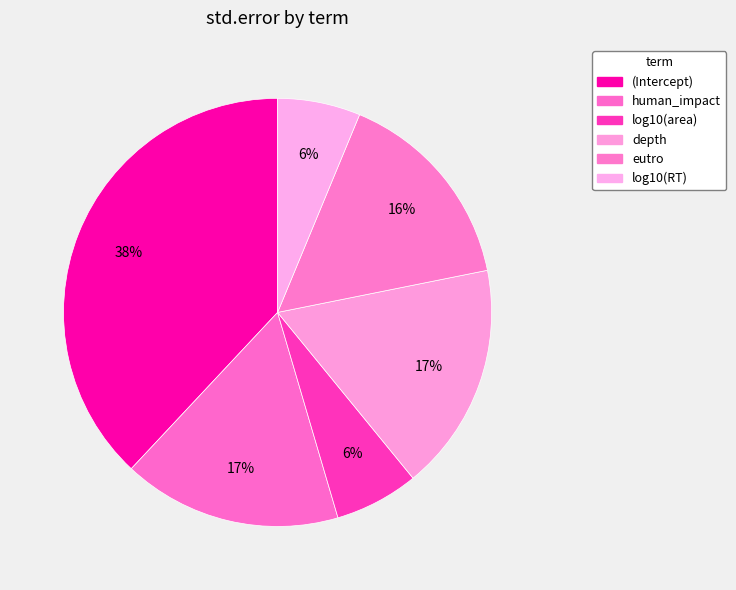

What is the smallest slice in the pie chart?

log10(RT)